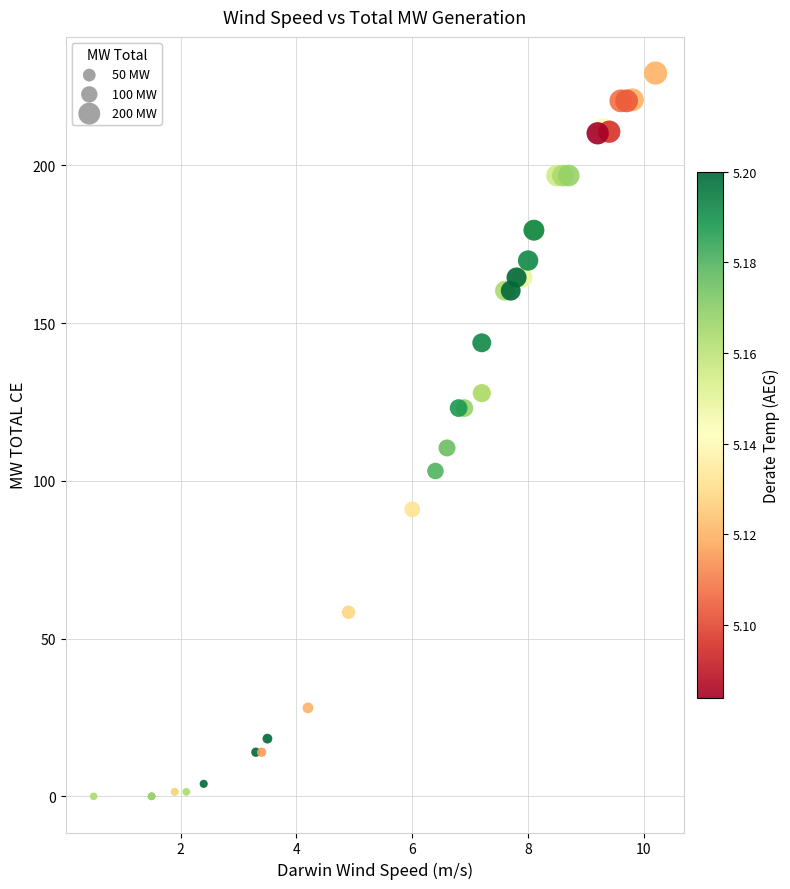

What Y value in the scatter plot is closest to 114?

110.4